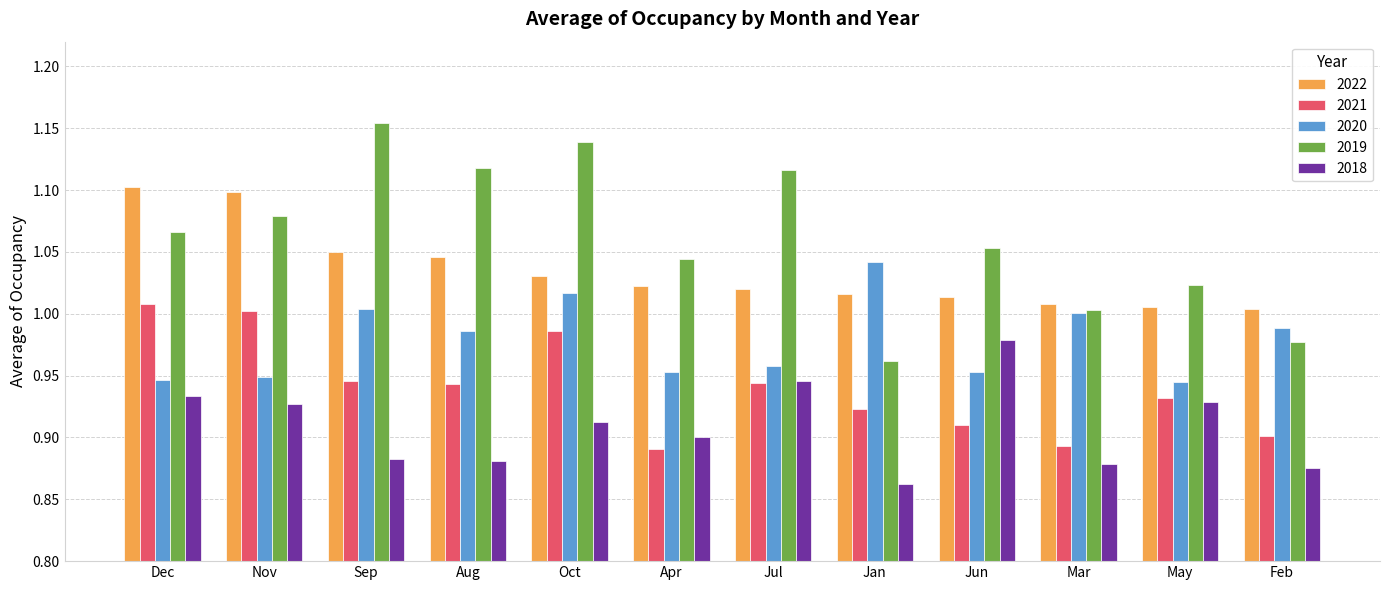

How many groups of bars are there?

12